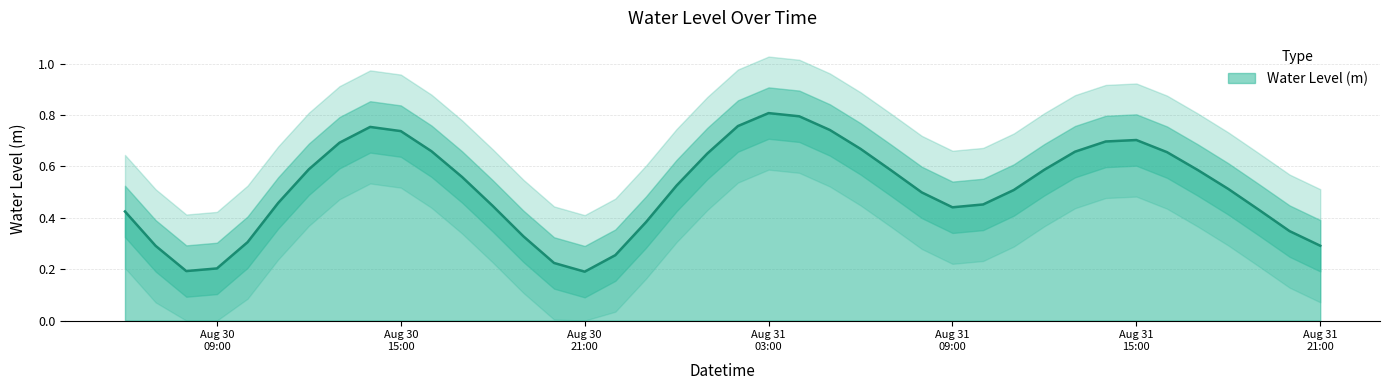

List the labels in order of value, largest first.

2025-08-31 03:00:00, 2025-08-31 04:00:00, 2025-08-31 02:00:00, 2025-08-30 14:00:00, 2025-08-31 05:00:00, 2025-08-30 15:00:00, 2025-08-31 15:00:00, 2025-08-31 14:00:00, 2025-08-30 13:00:00, 2025-08-31 06:00:00, 2025-08-30 16:00:00, 2025-08-31 13:00:00, 2025-08-31 16:00:00, 2025-08-31 01:00:00, 2025-08-30 12:00:00, 2025-08-31 12:00:00, 2025-08-31 17:00:00, 2025-08-31 07:00:00, 2025-08-30 17:00:00, 2025-08-31 00:00:00, 2025-08-31 18:00:00, 2025-08-31 11:00:00, 2025-08-31 08:00:00, 2025-08-30 11:00:00, 2025-08-31 10:00:00, 2025-08-30 18:00:00, 2025-08-31 09:00:00, 2025-08-31 19:00:00, 2025-08-30 06:00:00, 2025-08-30 23:00:00, 2025-08-31 20:00:00, 2025-08-30 19:00:00, 2025-08-30 10:00:00, 2025-08-31 21:00:00, 2025-08-30 07:00:00, 2025-08-30 22:00:00, 2025-08-30 20:00:00, 2025-08-30 09:00:00, 2025-08-30 08:00:00, 2025-08-30 21:00:00